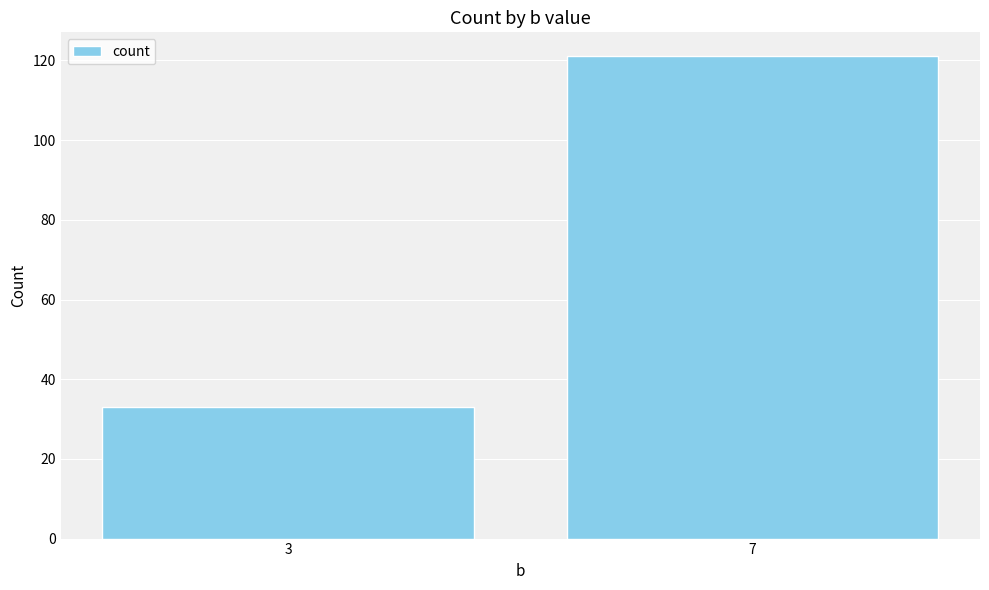

Count the values in the range 33 to 121.

2